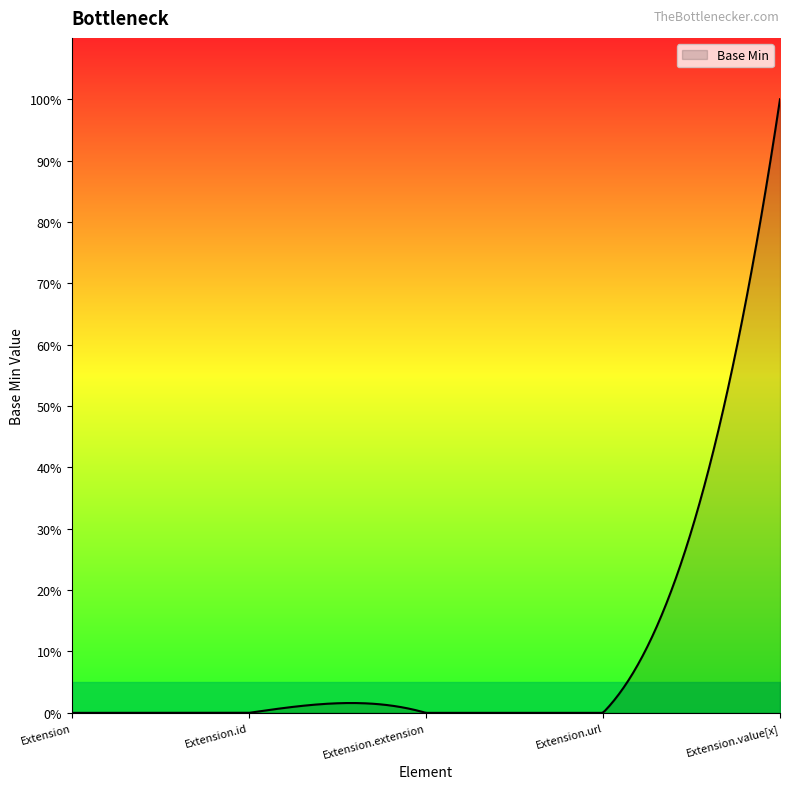

List the labels in order of value, smallest first.

Extension, Extension.id, Extension.extension, Extension.url, Extension.value[x]